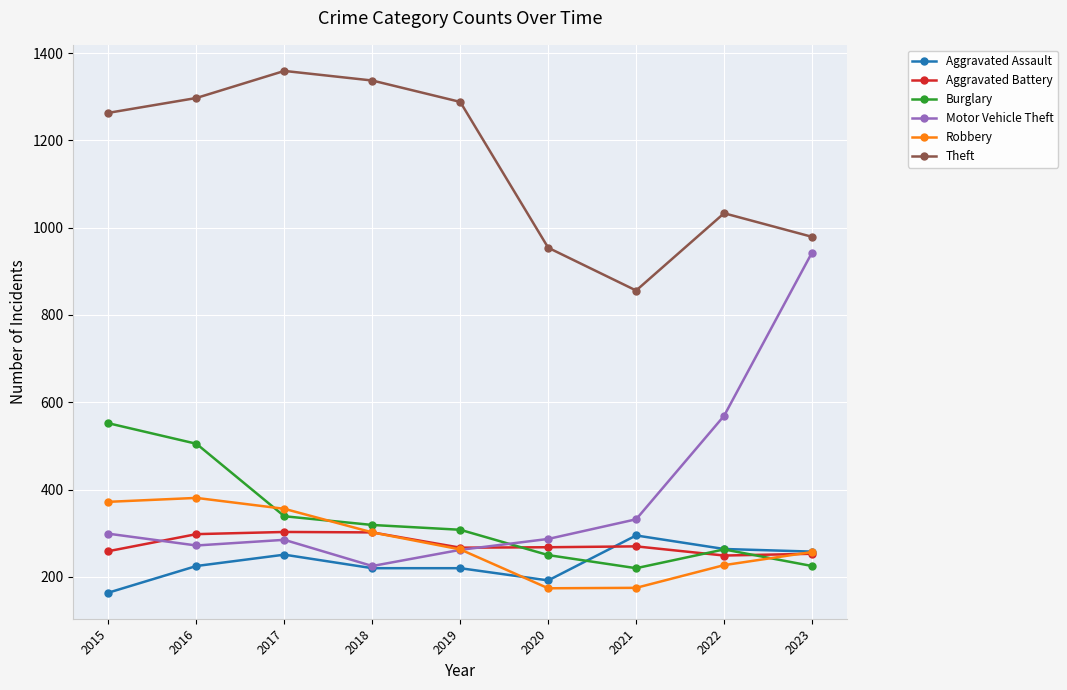

What is the value of the Aggravated Battery point at the 4th from the left?

302